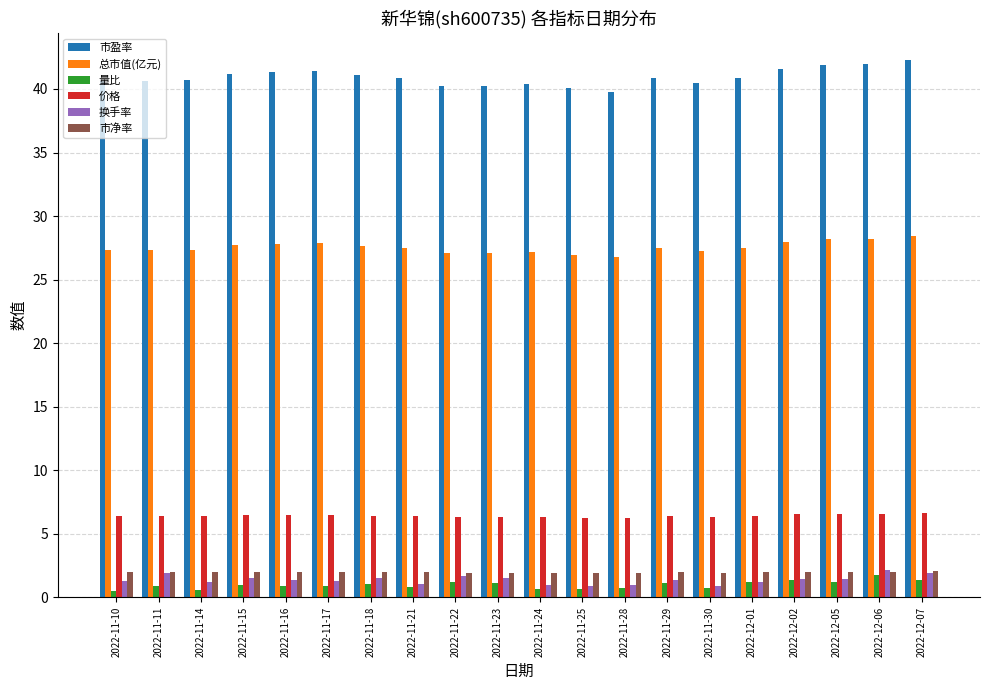

True or false: 价格 has a value of 6.6 at 2022-12-06.

True